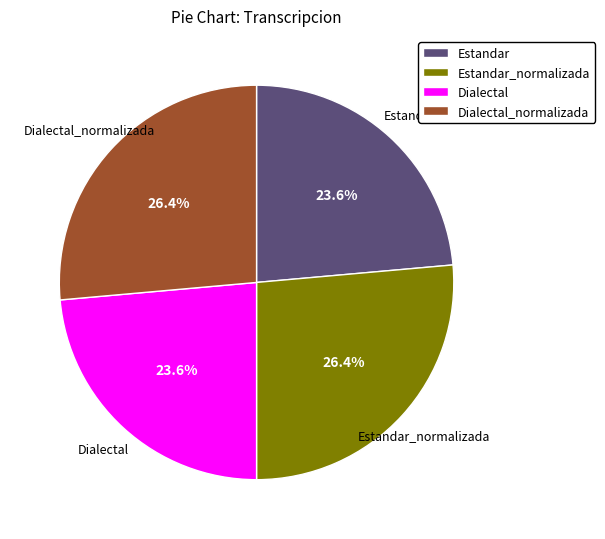

What percentage is the Dialectal slice, to the nearest percent?

24%